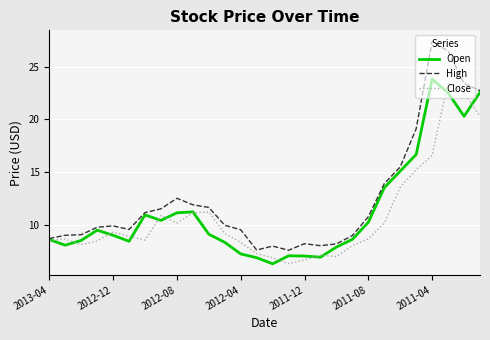

Which series has the largest total across all categories?

High